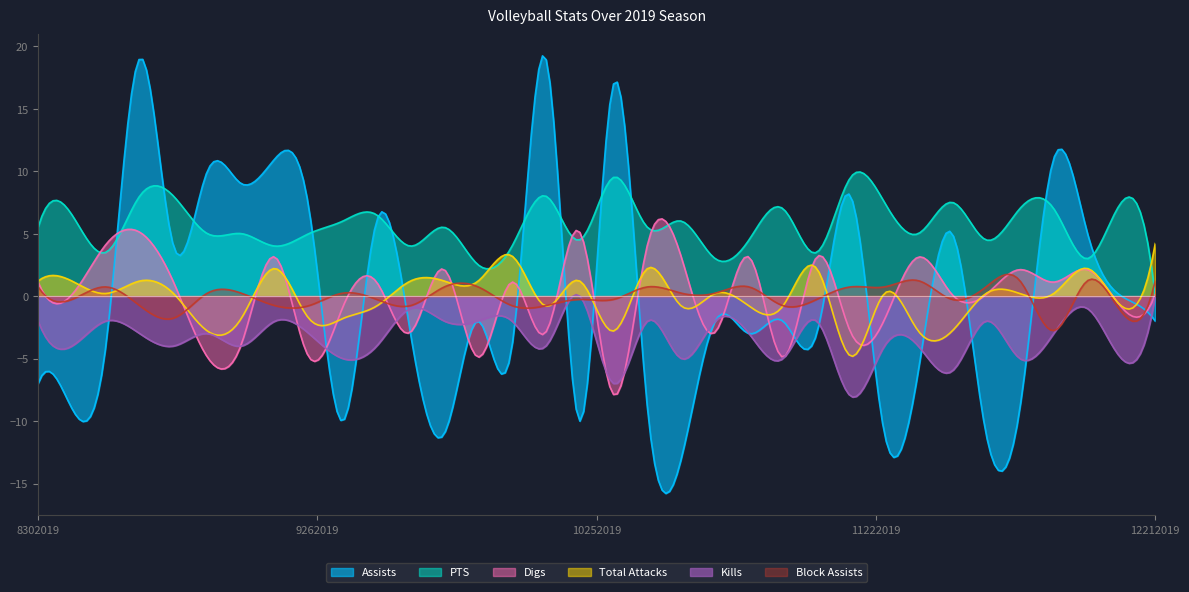

What is the sum of all Block Assists values?

-19.9